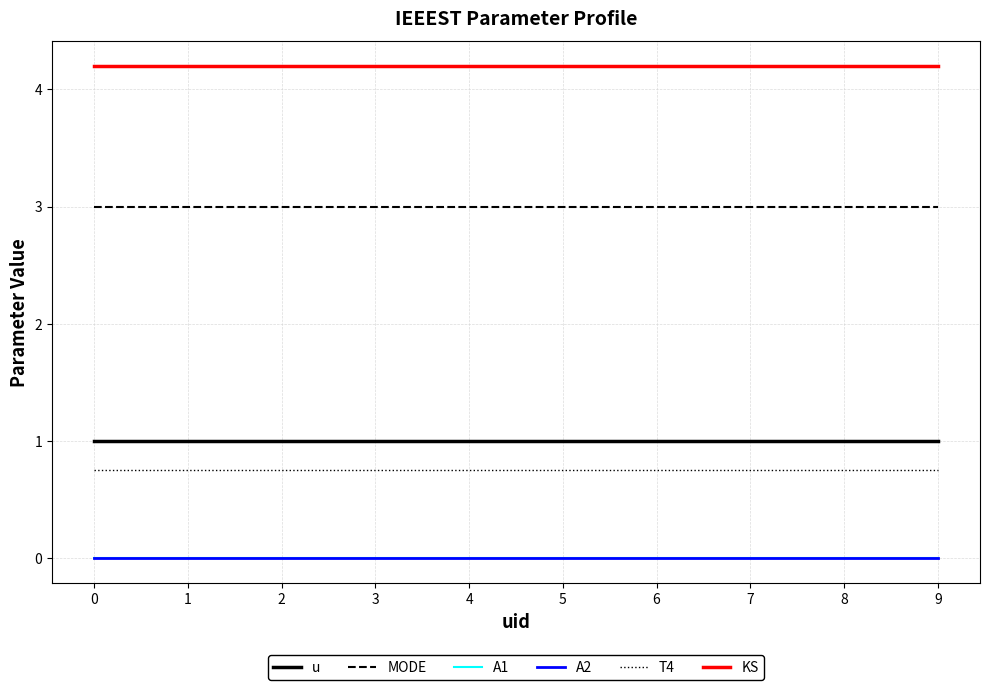

What is the greatest value displayed?

4.2